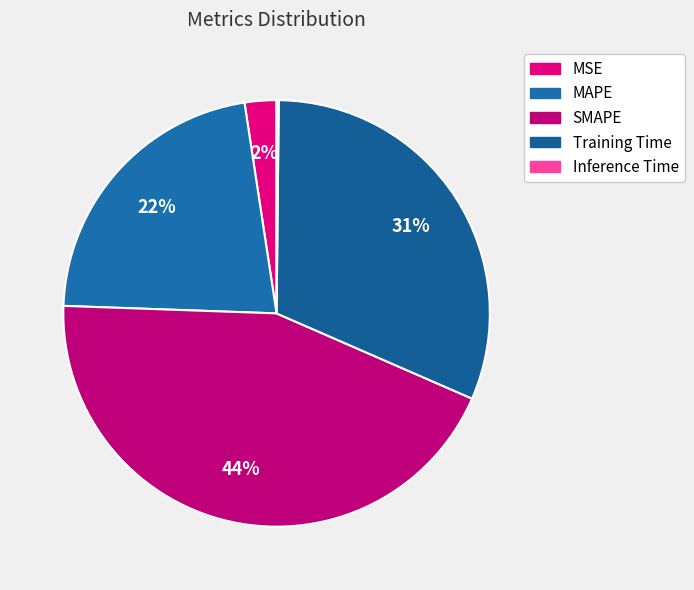

Which has a higher value, SMAPE or MAPE?

SMAPE